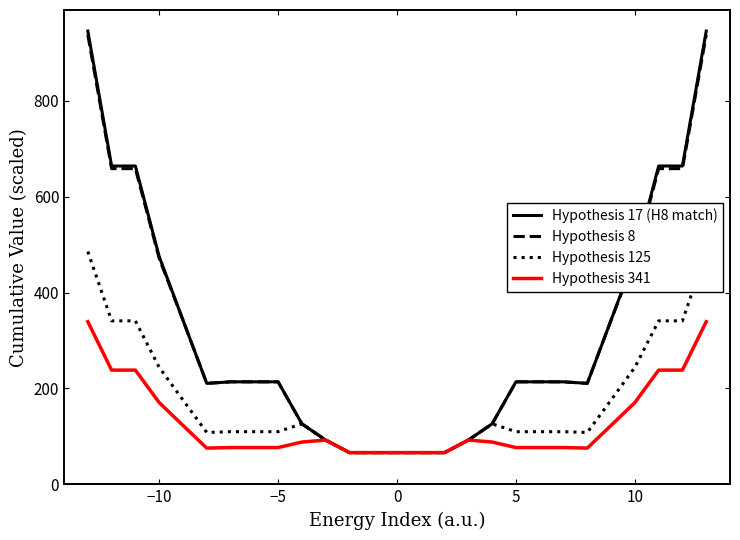

How many interior local peaks does the Hypothesis 125 series have?

2